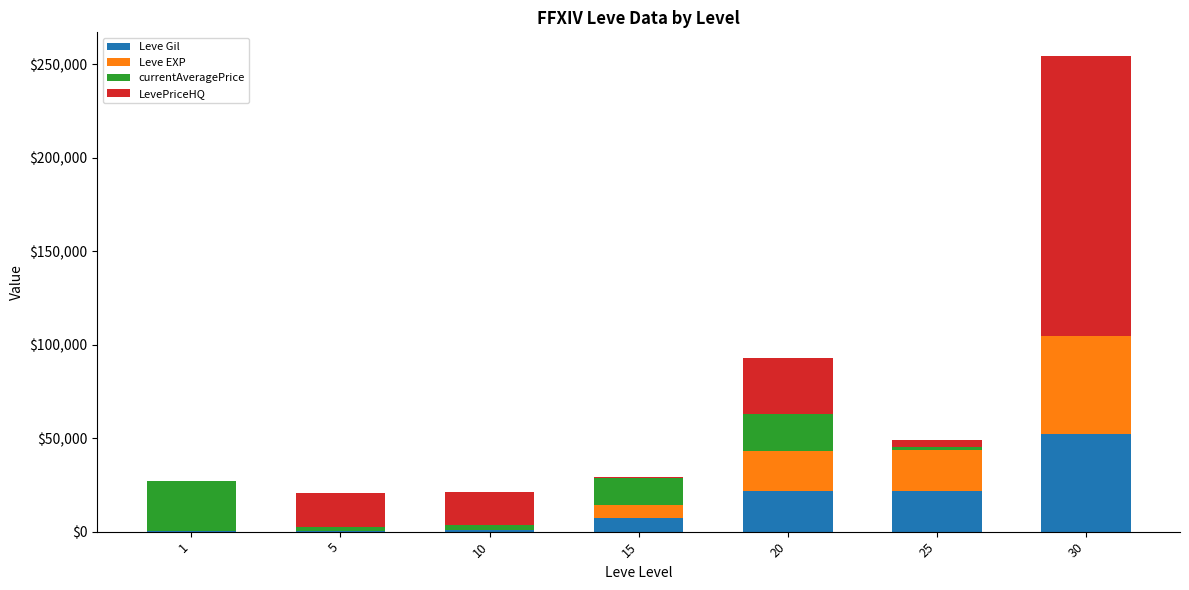

What is the sum of all Leve Gil values?

104190